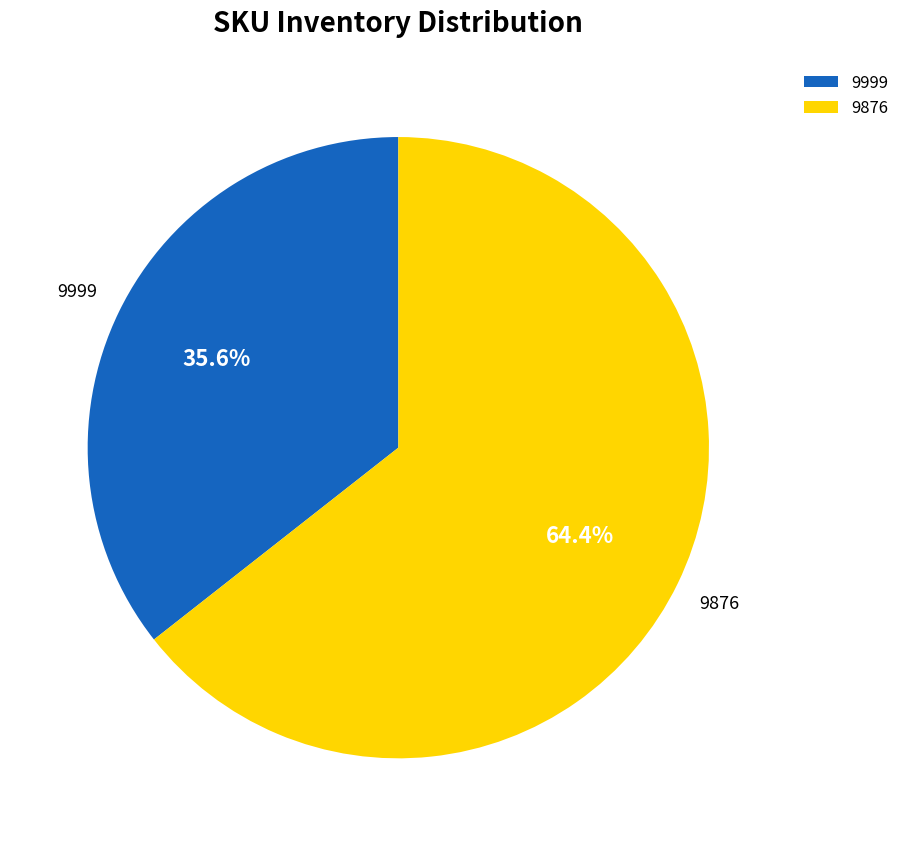

To the nearest percent, what is the difference between the largest and smallest slice percentages?

29%